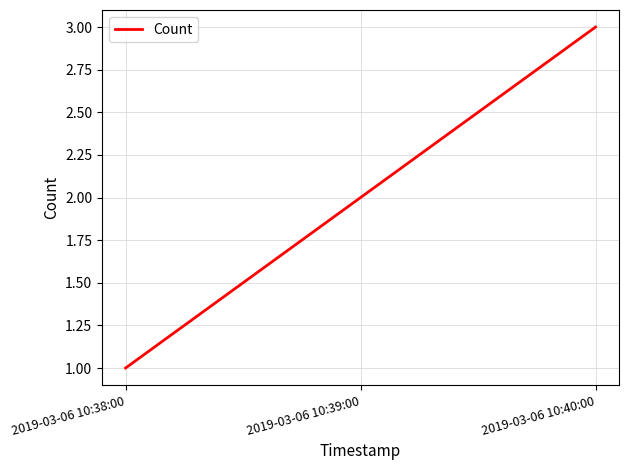

What is the change in value from 2019-03-06 10:38:00 to 2019-03-06 10:39:00?

+1